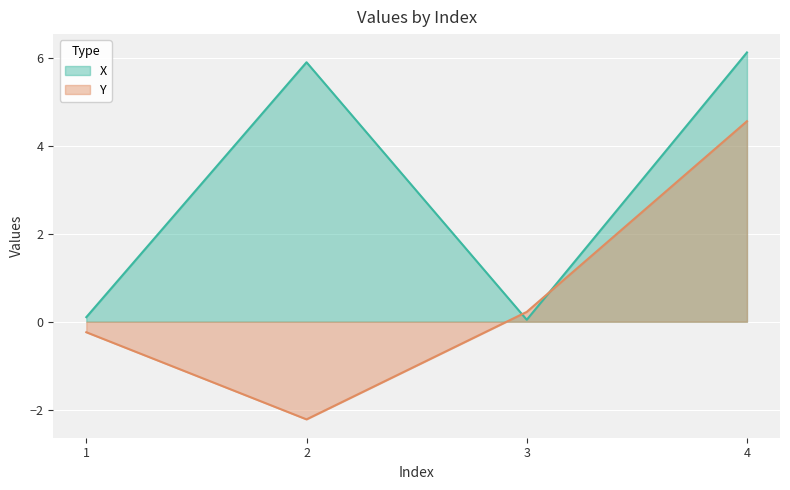

What is the value of the Y point at the 3rd from the left?

0.2